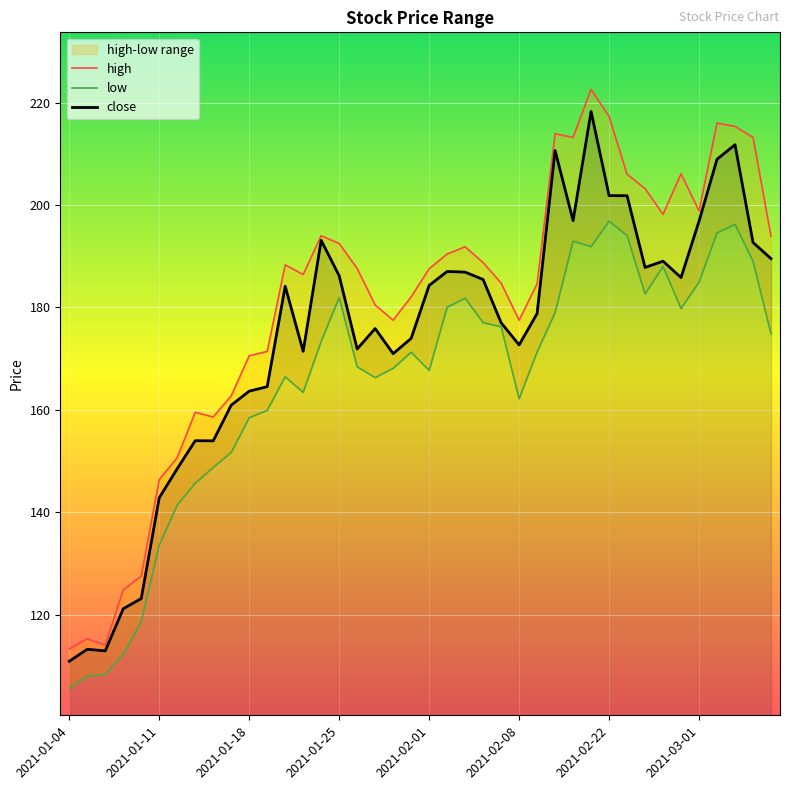

What is the value of the close point at the 33rd from the left?

187.8